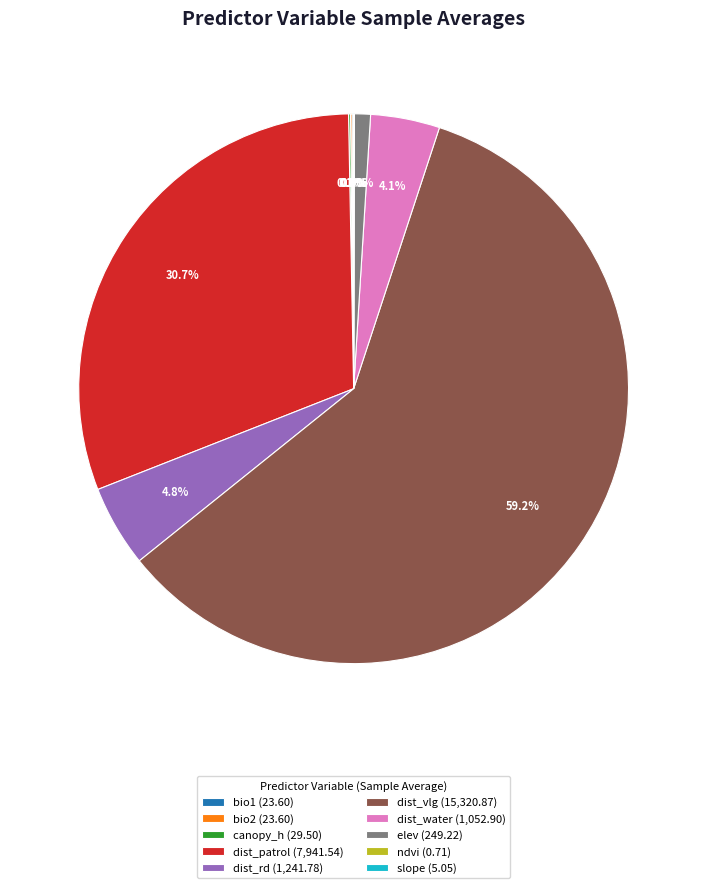

Does any single category account for the majority?

Yes